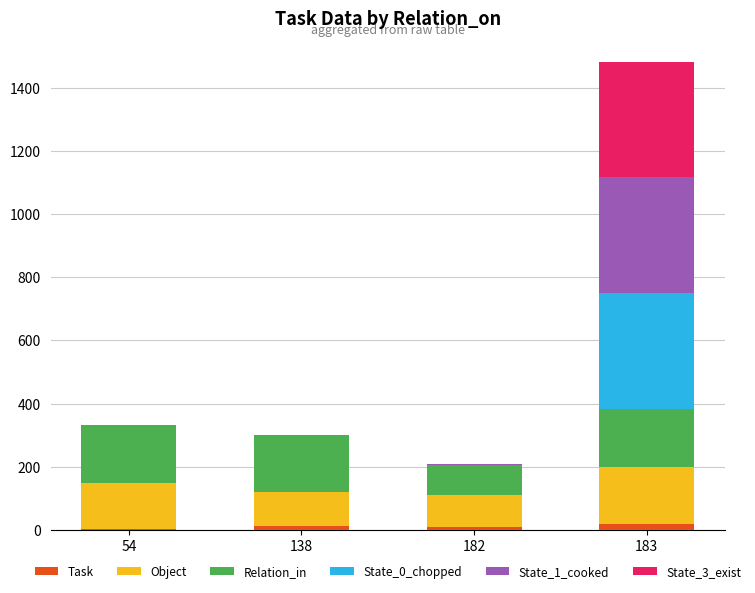

What is the total value across all series at 138?

301.0